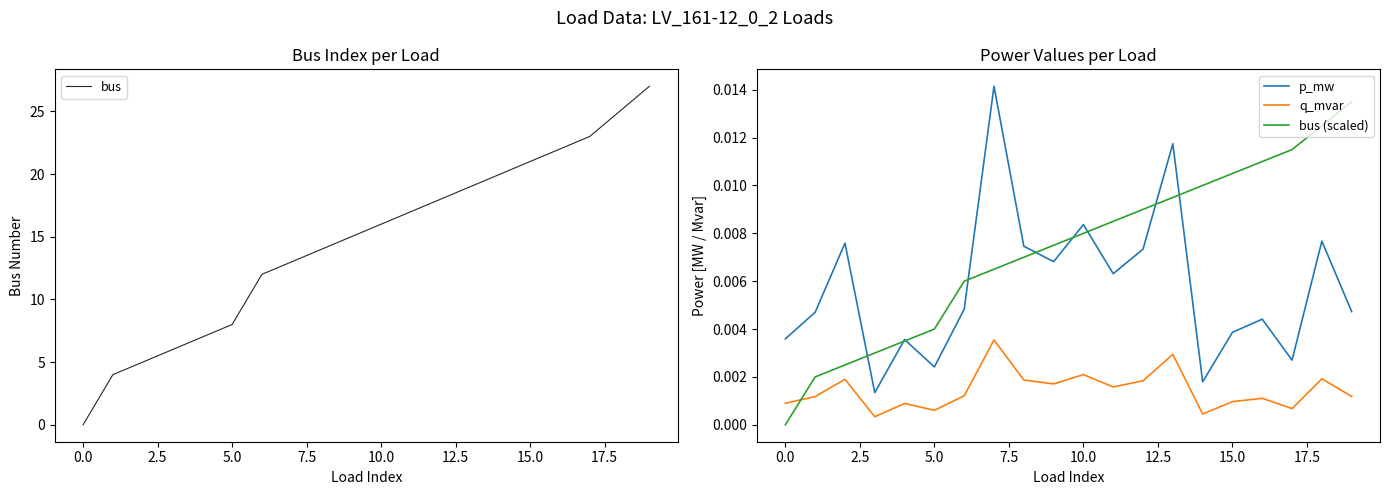

Reading left to right, what are all the values shown in this chart?

bus: 0.0	4.0	5.0	6.0	7.0	8.0	12.0	13.0	14.0	15.0	16.0	17.0	18.0	19.0	20.0	21.0	22.0	23.0	25.0	27.0
p_mw: 0.0	0.0	0.0	0.0	0.0	0.0	0.0	0.0	0.0	0.0	0.0	0.0	0.0	0.0	0.0	0.0	0.0	0.0	0.0	0.0
q_mvar: 0.0	0.0	0.0	0.0	0.0	0.0	0.0	0.0	0.0	0.0	0.0	0.0	0.0	0.0	0.0	0.0	0.0	0.0	0.0	0.0
bus (scaled): 0.0	0.0	0.0	0.0	0.0	0.0	0.0	0.0	0.0	0.0	0.0	0.0	0.0	0.0	0.0	0.0	0.0	0.0	0.0	0.0